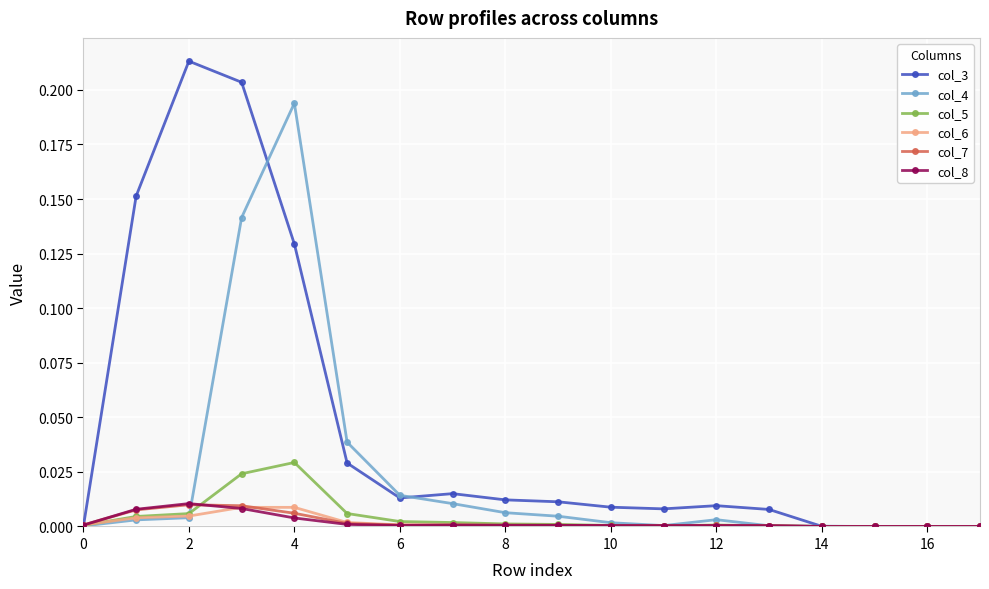

Which series has the largest total across all categories?

col_3